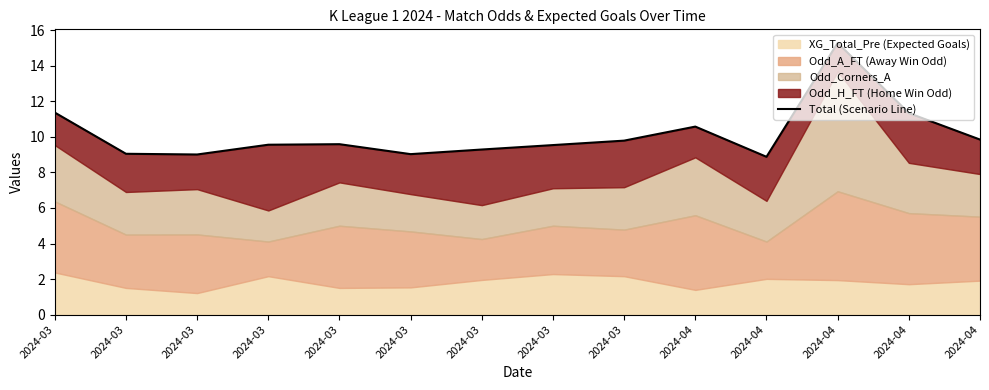

Which label corresponds to the largest value in the chart?

2024-04